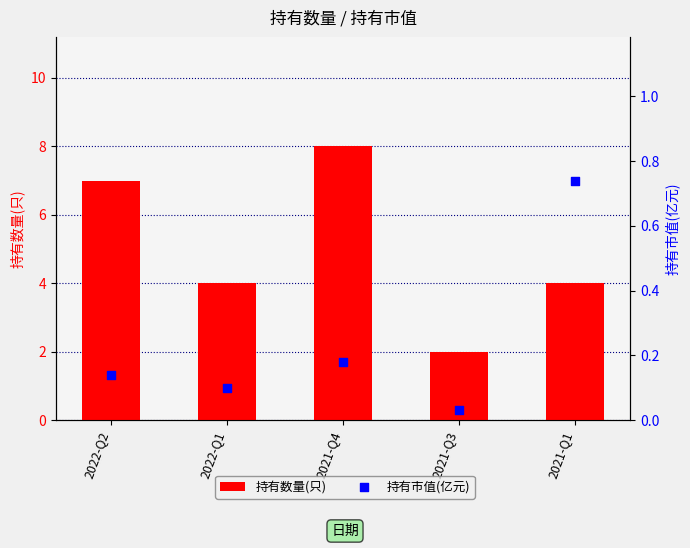

Which series has the largest total across all categories?

持有数量(只)